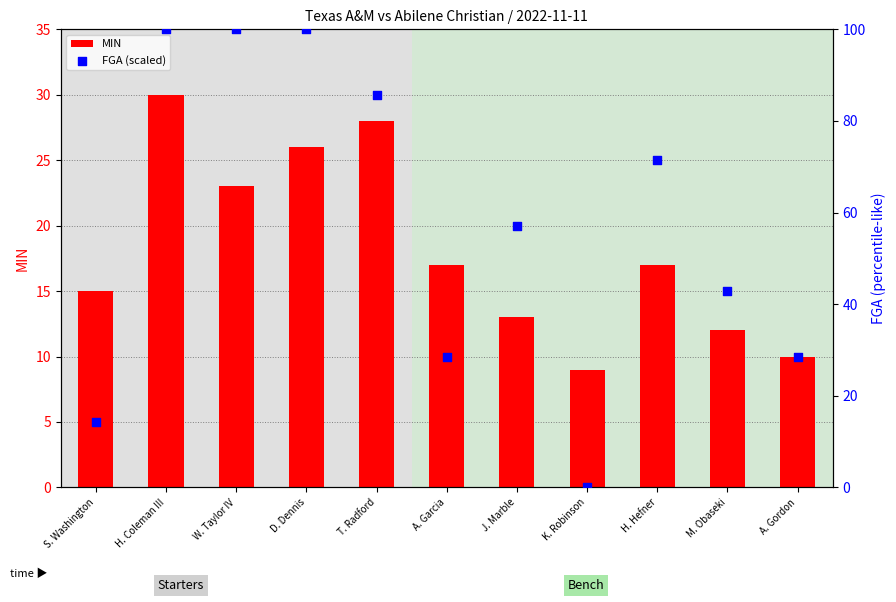

At how many categories does at least one series exceed 77?

4